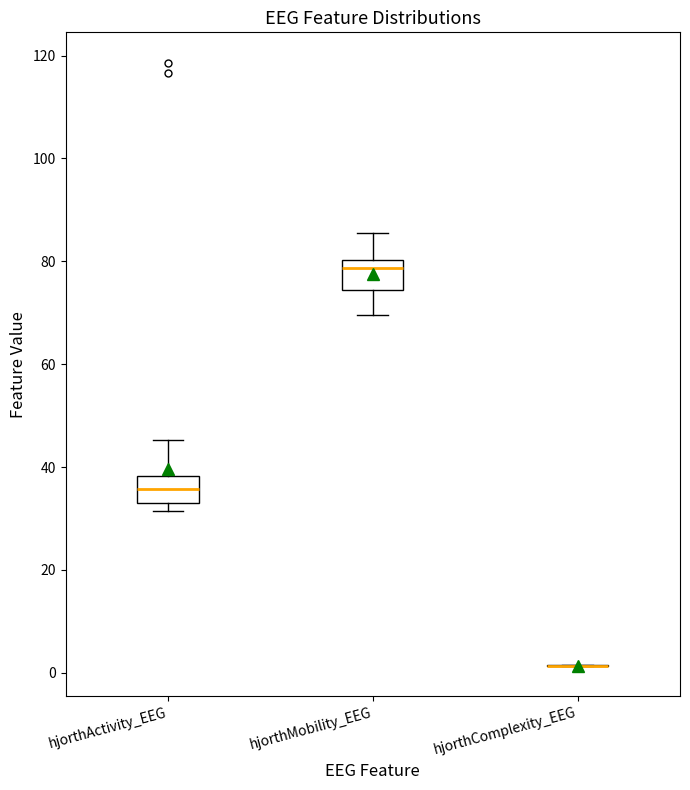

Where does the median line of the box for hjorthActivity_EEG sit on the y-axis? The values are not printed on the chart, so give them approximately, as read against the axis.

36